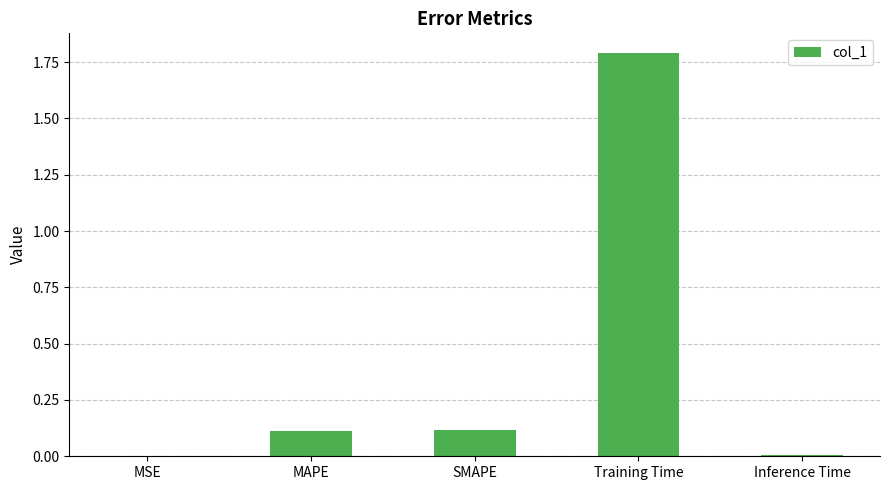

What is the sum of all values?

2.0